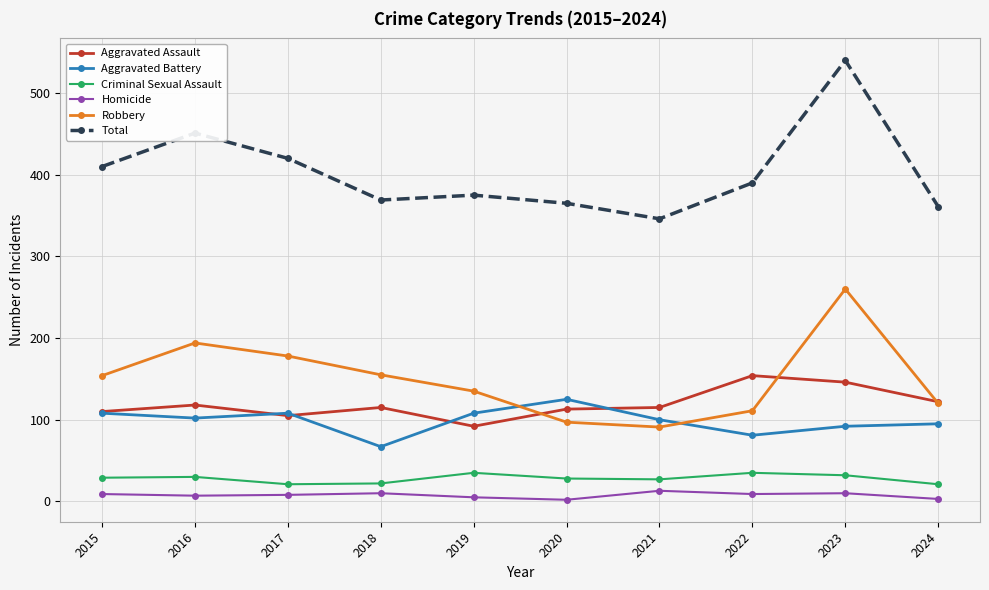

The value of Aggravated Assault at 2015 is 110. True or false?

True